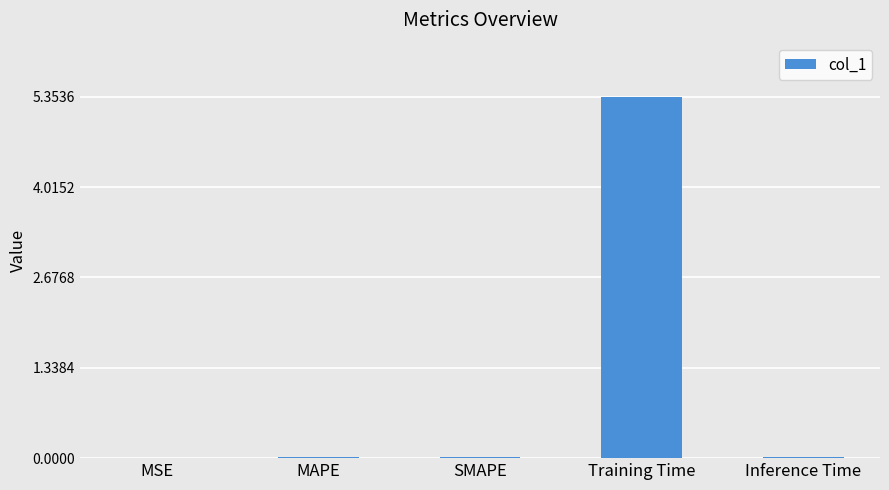

What is the maximum value shown in the chart?

5.4